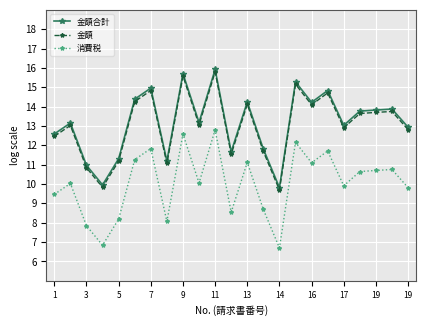

Which series has the largest range (max minus min)?

金額合計